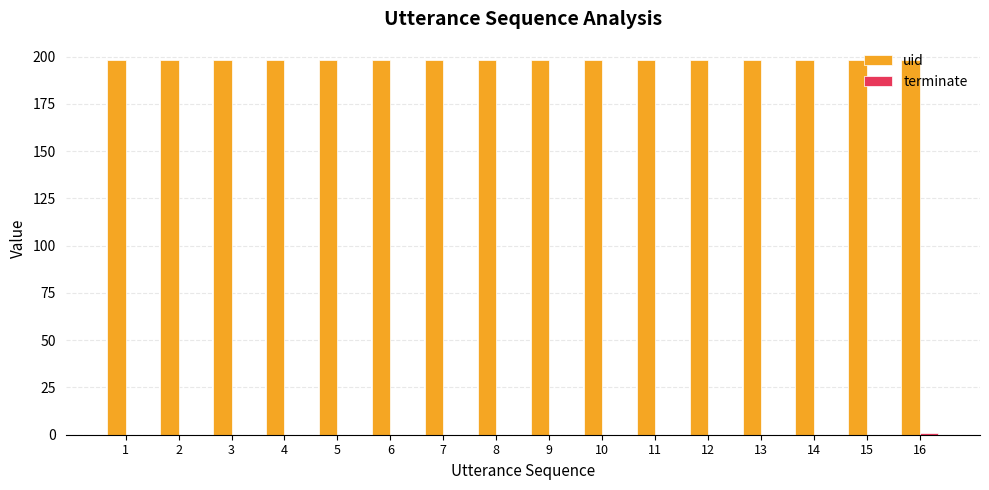

What is the greatest value displayed?

198